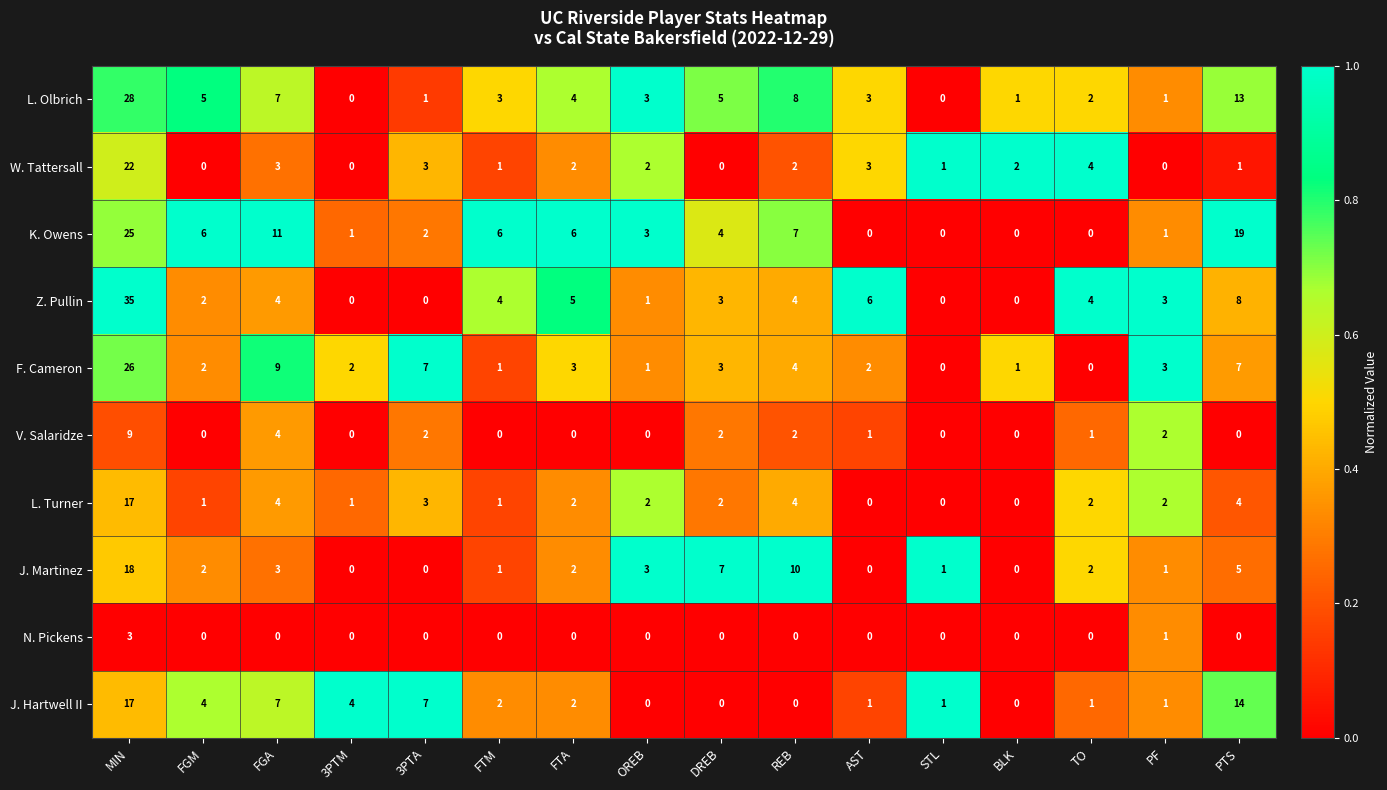

At which category is the sum across all series the highest?

MIN